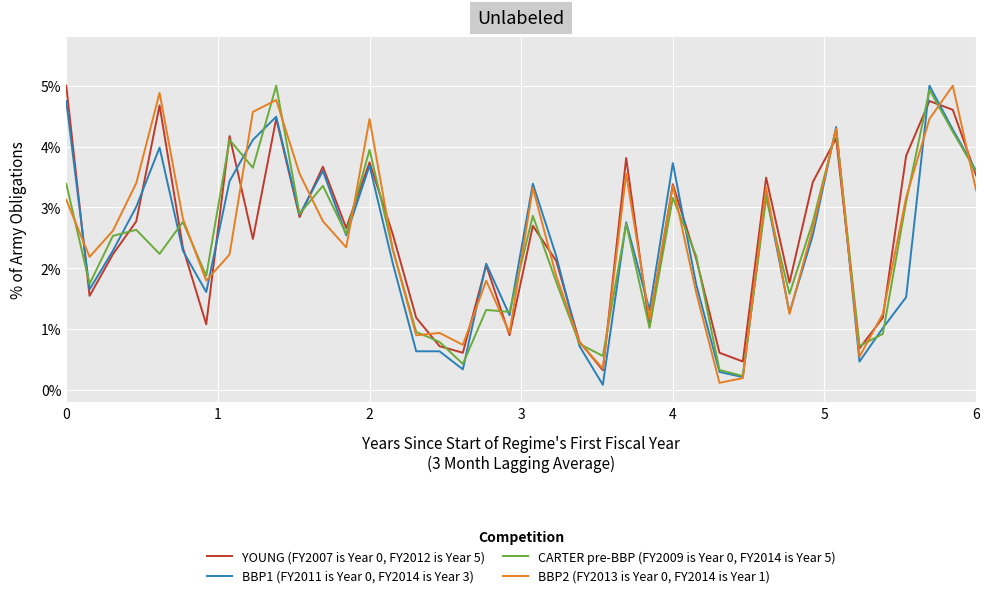

Is this an area chart (filled region under the line)?

No